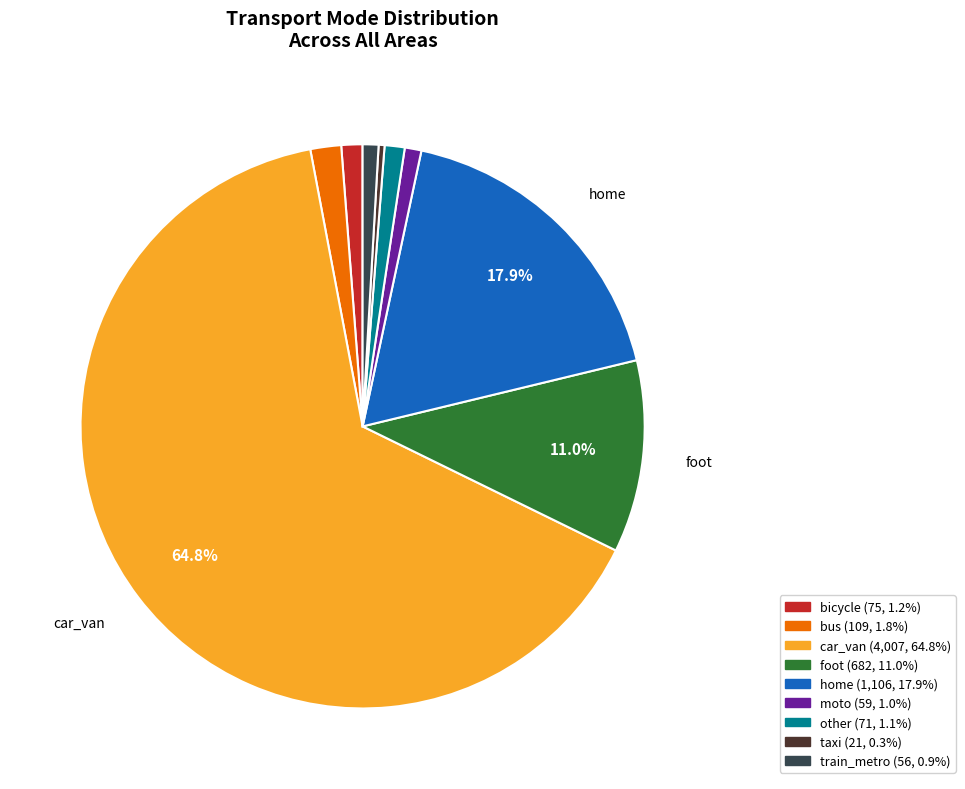

Count the number of slices in the pie.

9